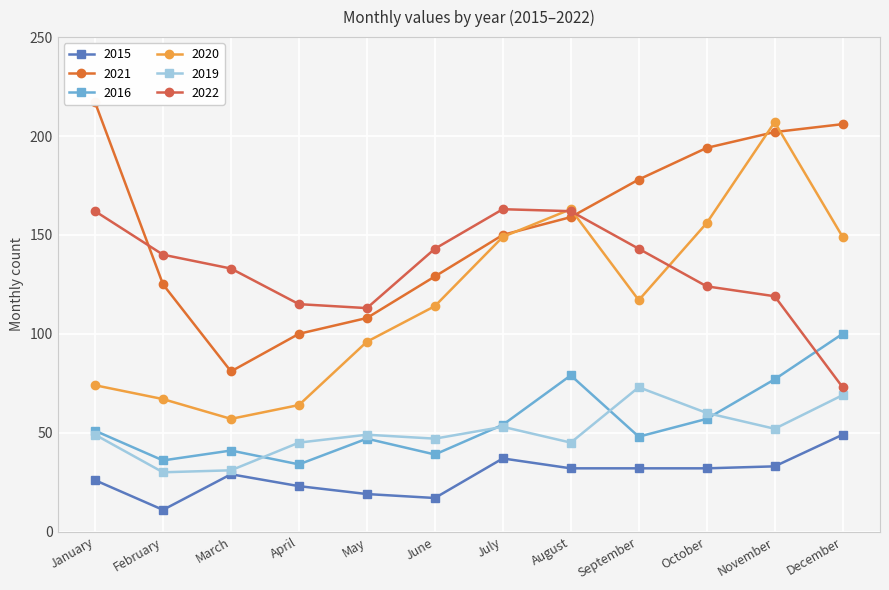

What value does the 2015 series have at January, to the nearest 5?

25